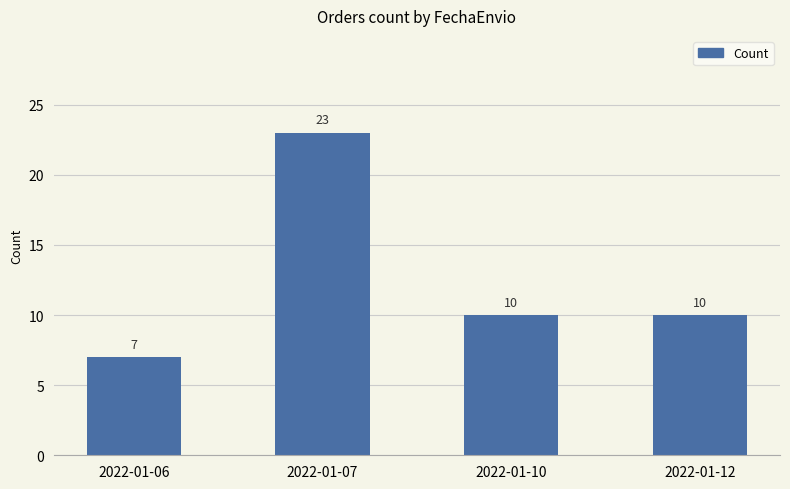

Which has a higher value, 2022-01-06 or 2022-01-12?

2022-01-12